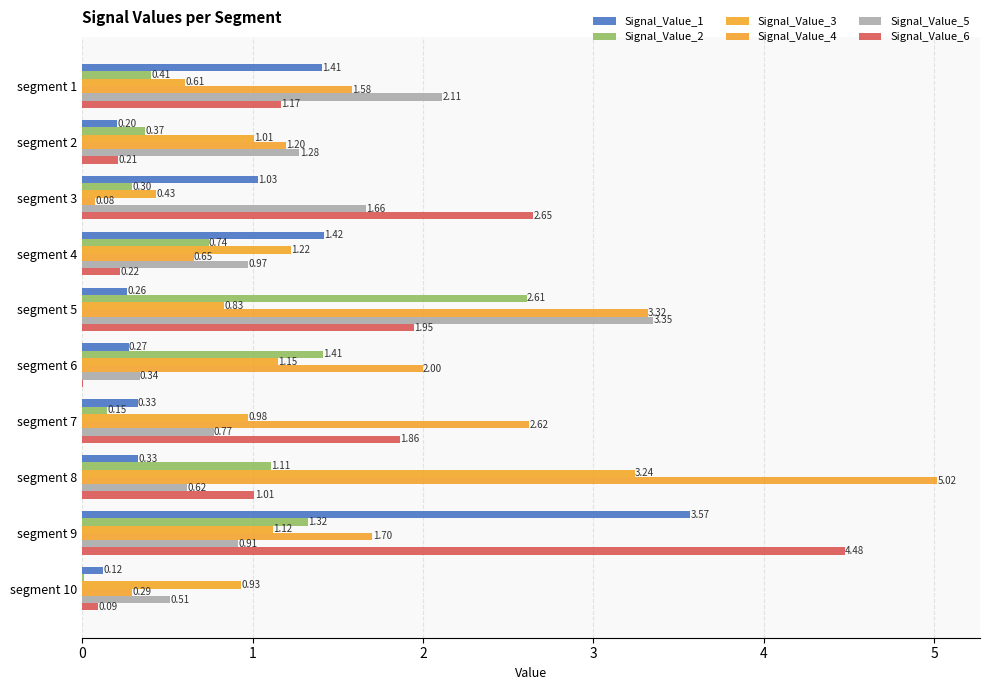

Which series has the largest total across all categories?

Signal_Value_4